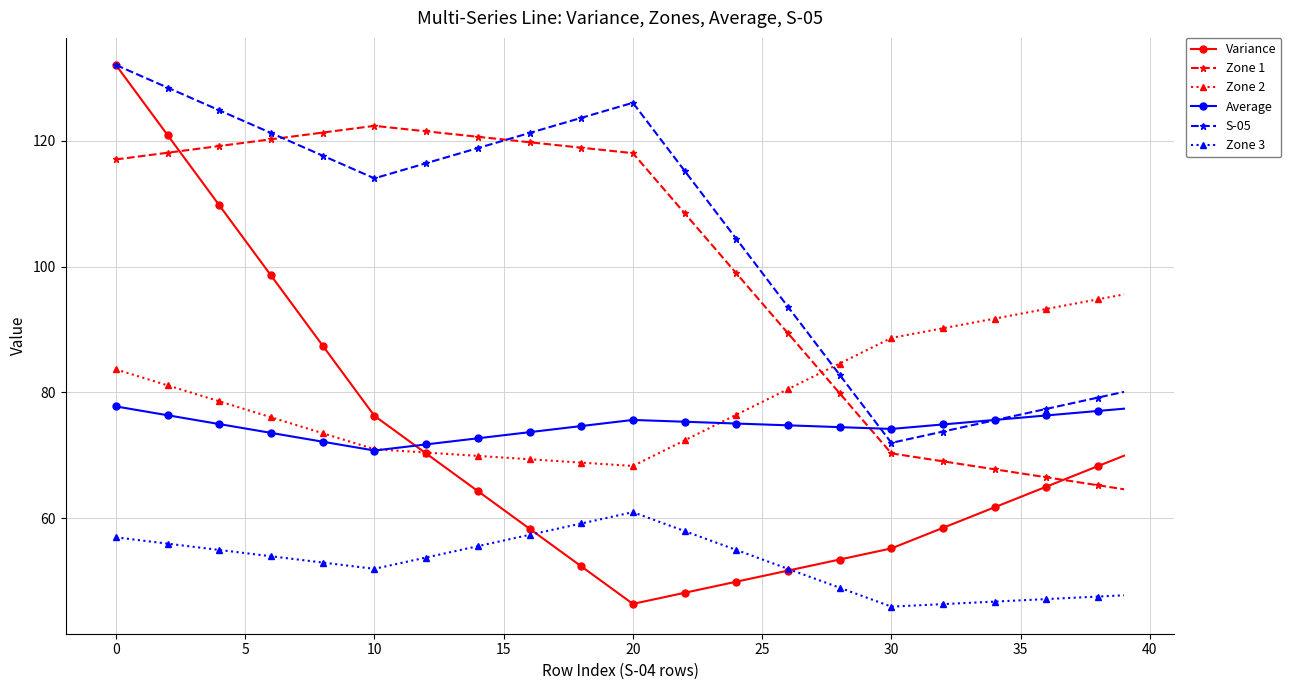

Count the number of data series in this chart.

6